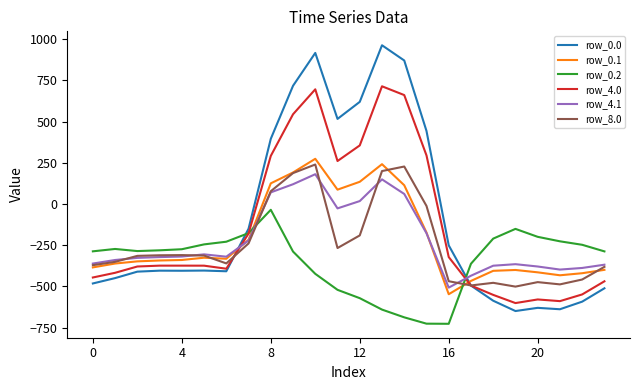

Which series ends up on top after the final intersection of row_0.0 and row_0.1?

row_0.1